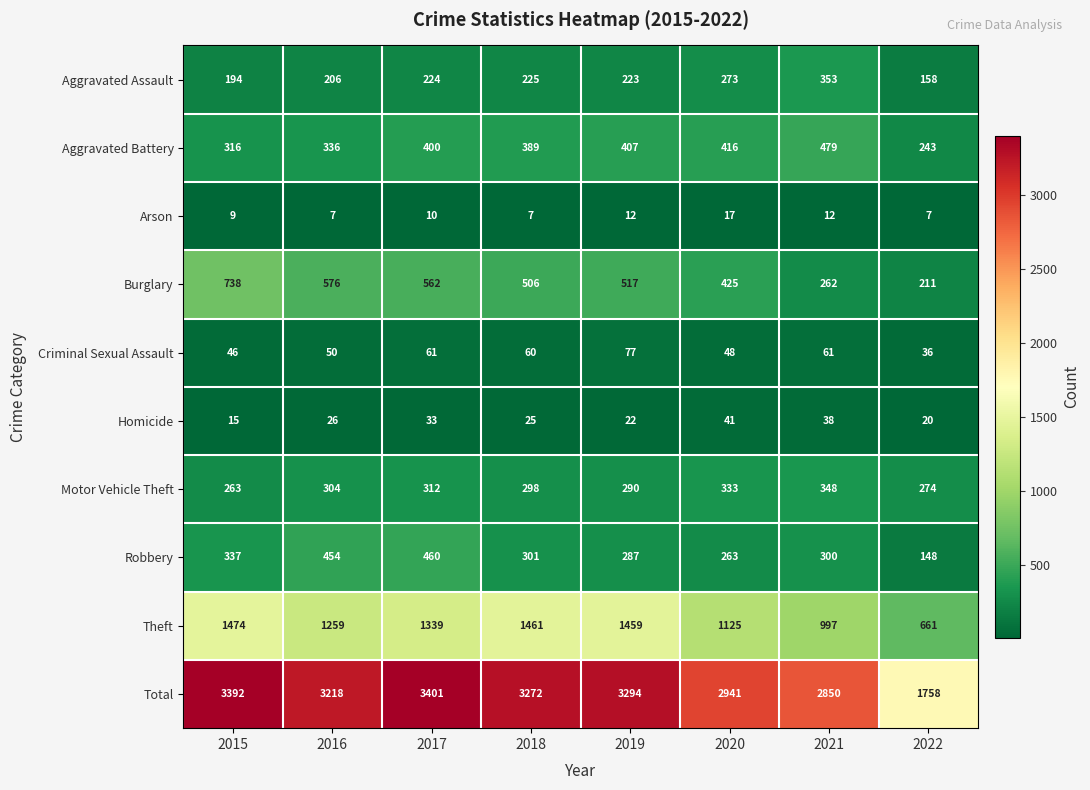

Is it true that Theft equals 290 at 2022?

False